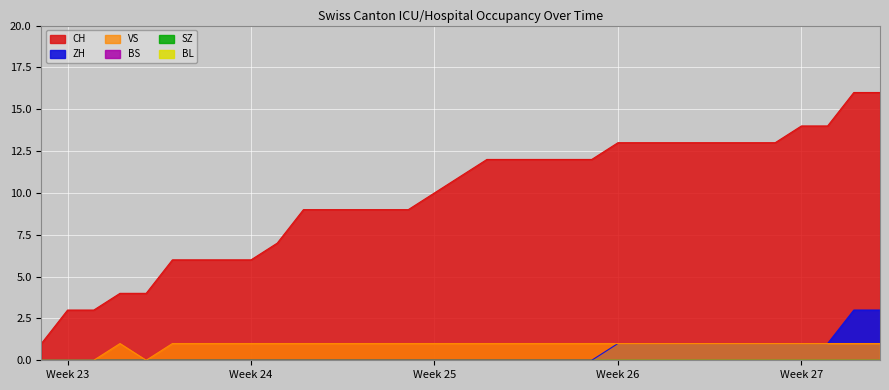

True or false: CH and ZH intersect in this chart.

False